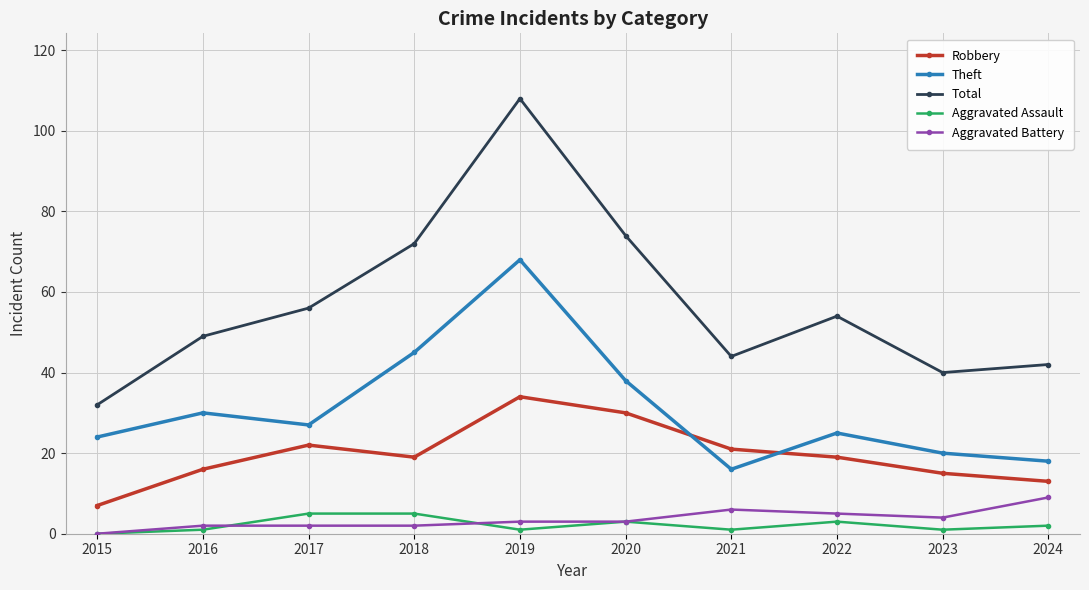

Is this an area chart (filled region under the line)?

No